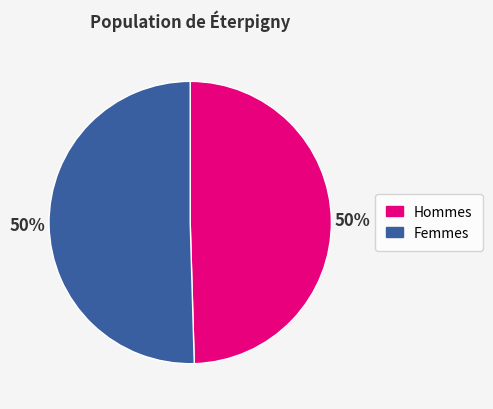

What is the ratio of the value at Hommes to the value at Femmes?

1.0